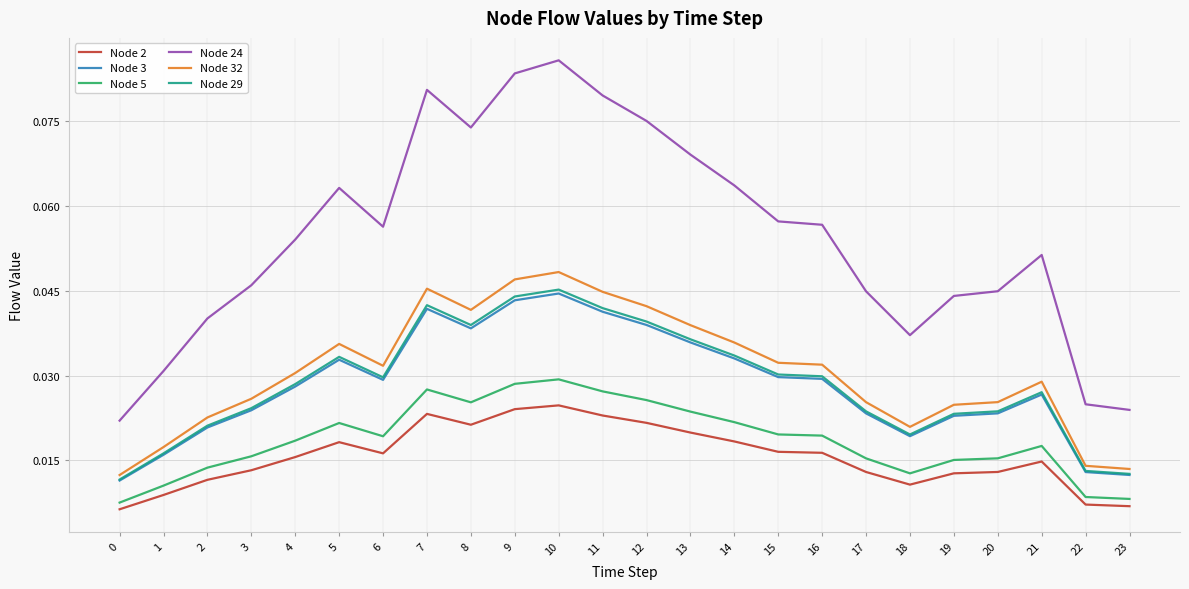

True or false: Node 29 and Node 5 cross at least once.

False